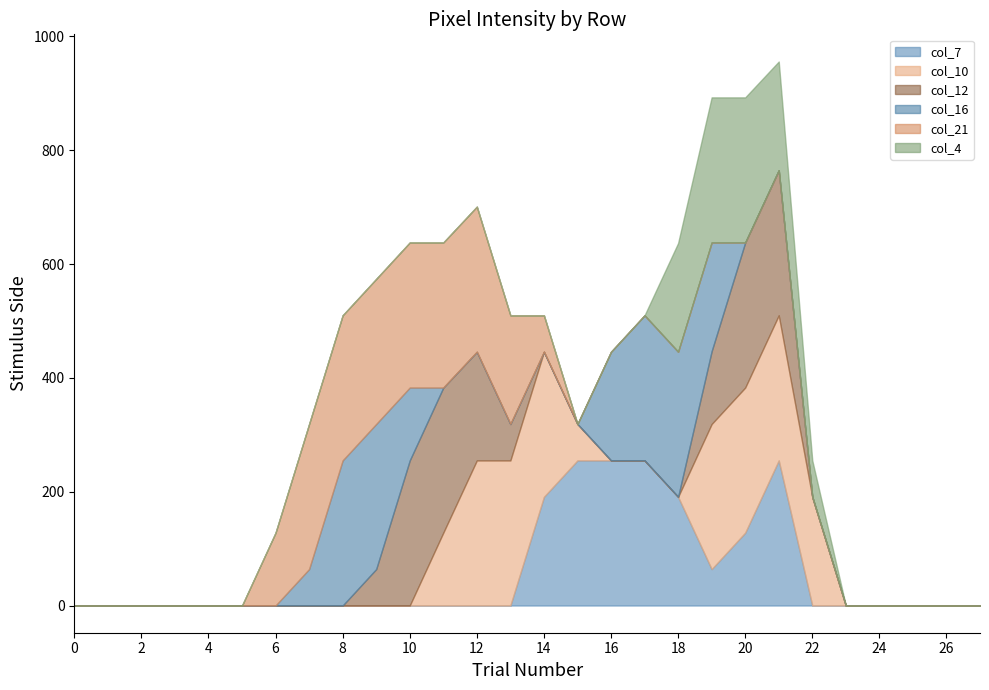

What is the total value across all series at 22?

255